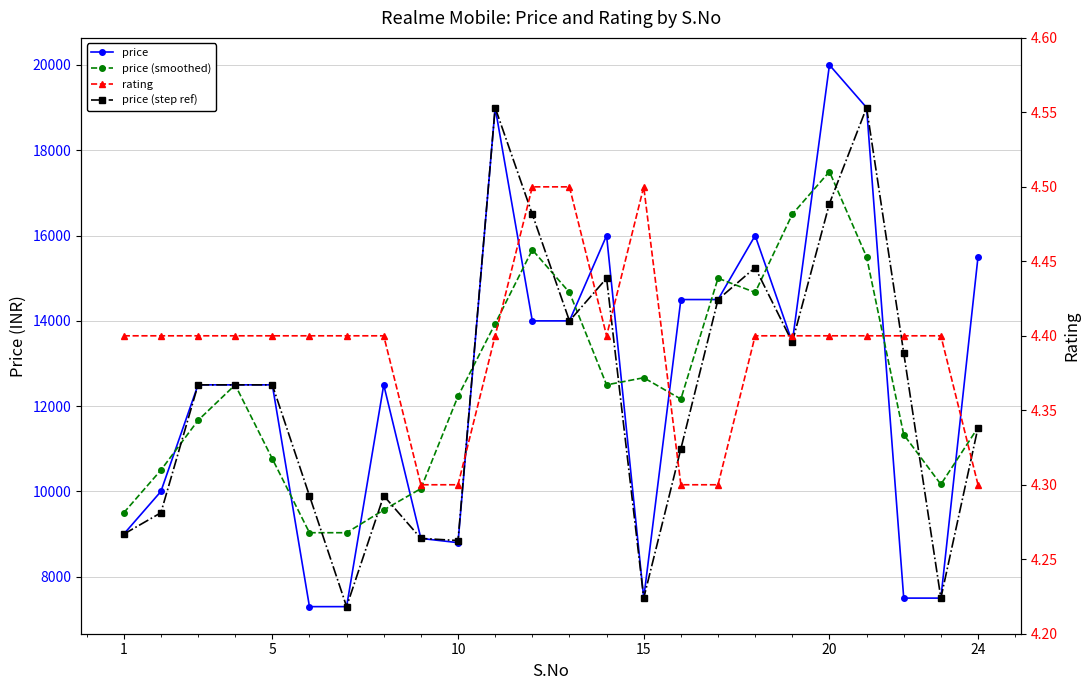

How many values in the price (step ref) series exceed 12499?

10